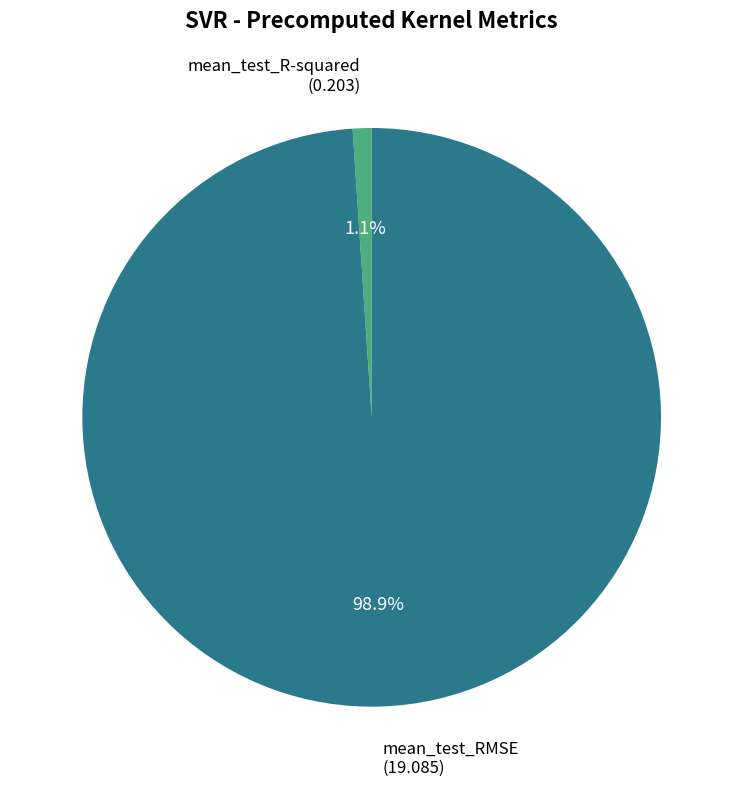

To the nearest percent, what portion does mean_test_RMSE represent?

99%